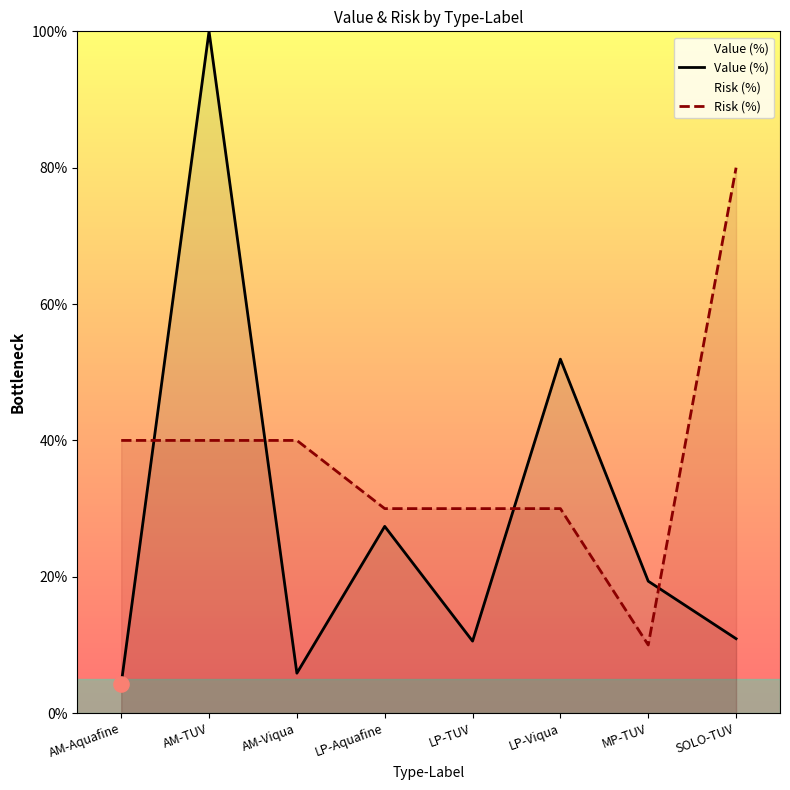

What are all the series names shown in the legend?

Value (%), Risk (%)